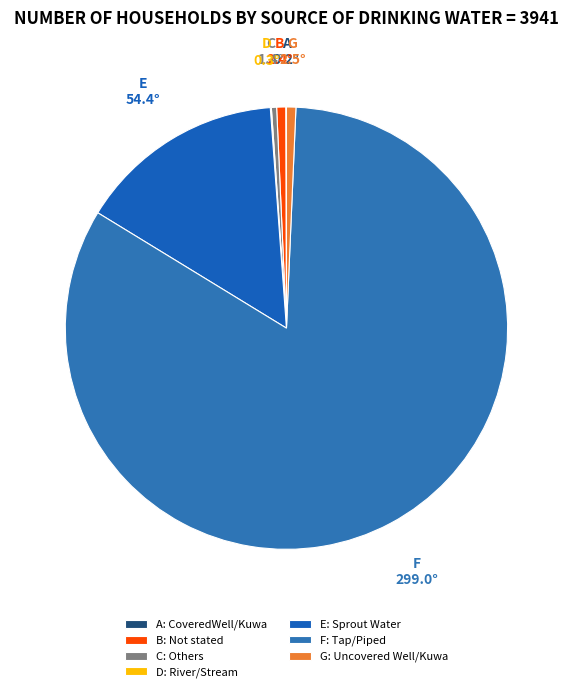

Count the number of slices in the pie.

7